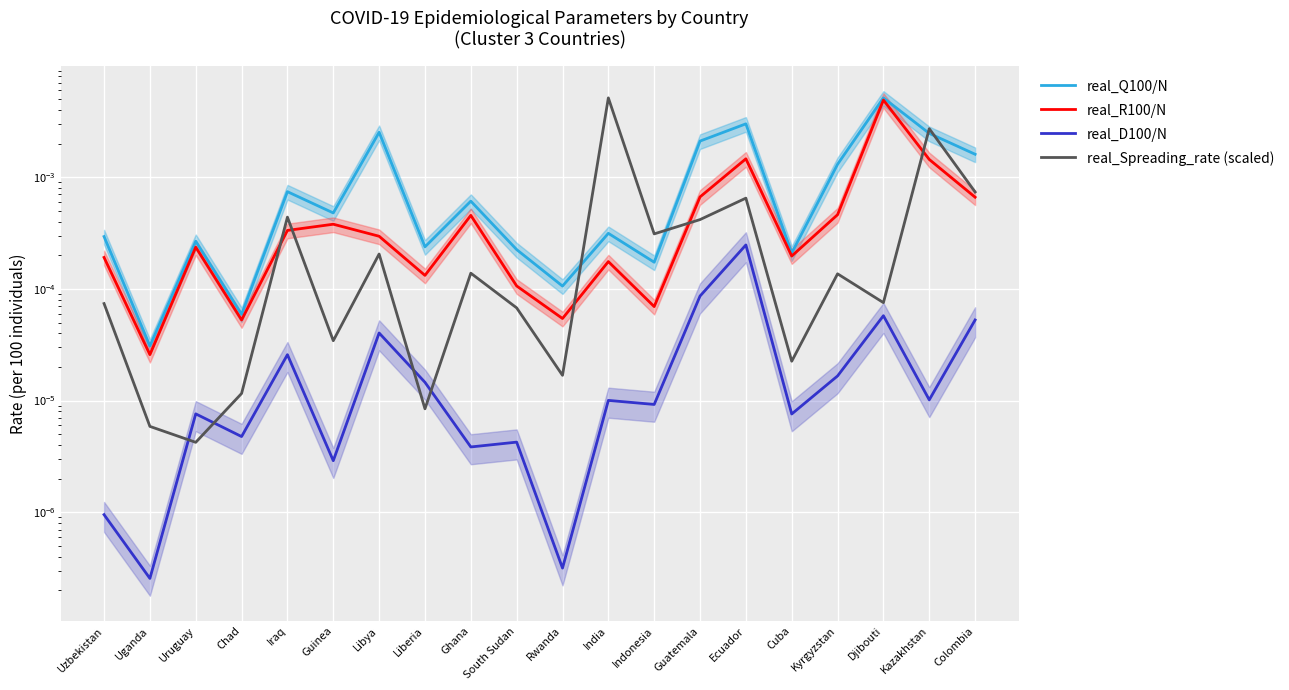

What position from the right is Guinea?

15